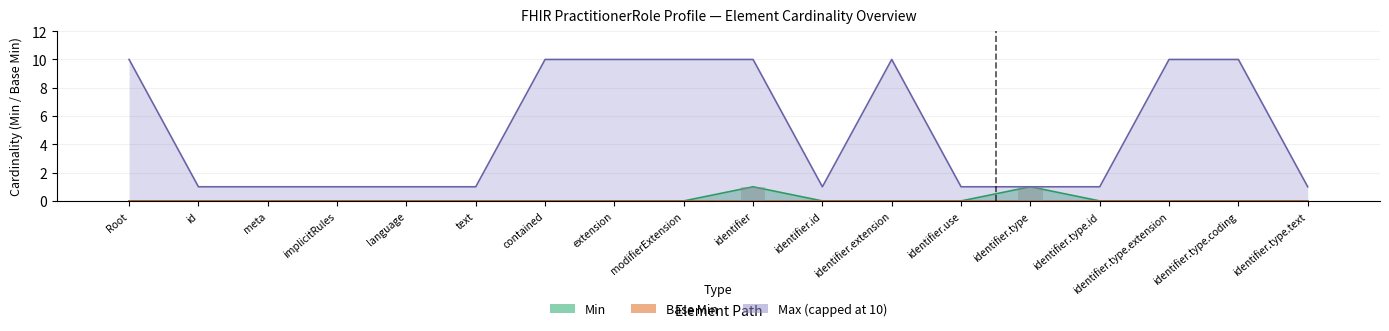

What is the difference between the maximum and minimum values?

1